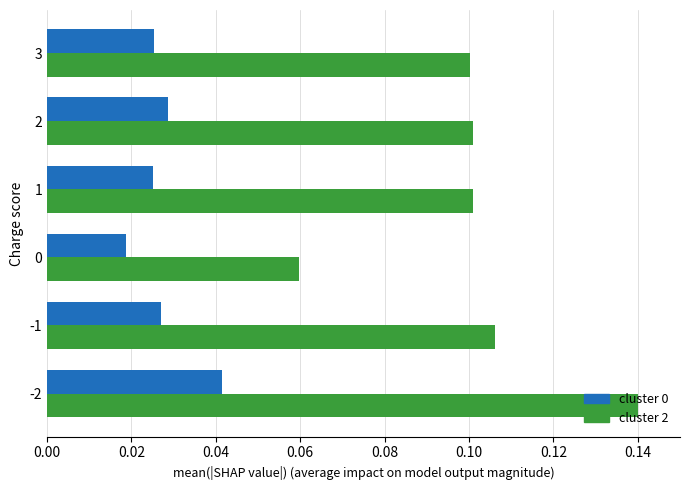

The cluster 2 series shows 0.2 at 2. True or false?

False